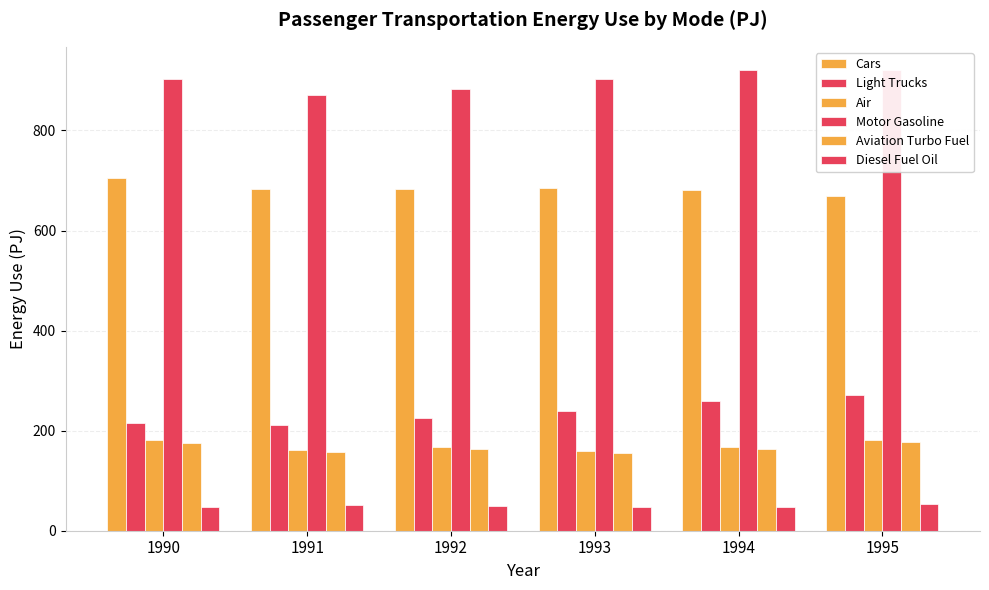

True or false: Air has a value of 167.8 at 1994.

True